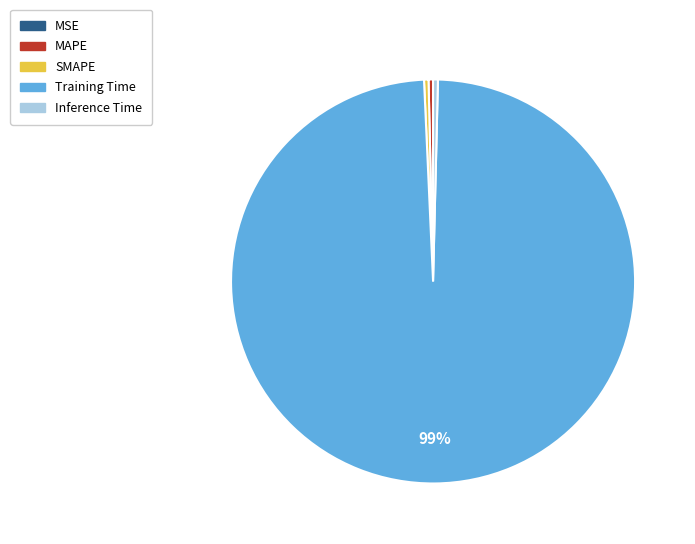

Do Training Time and SMAPE together represent more than half of the pie?

Yes